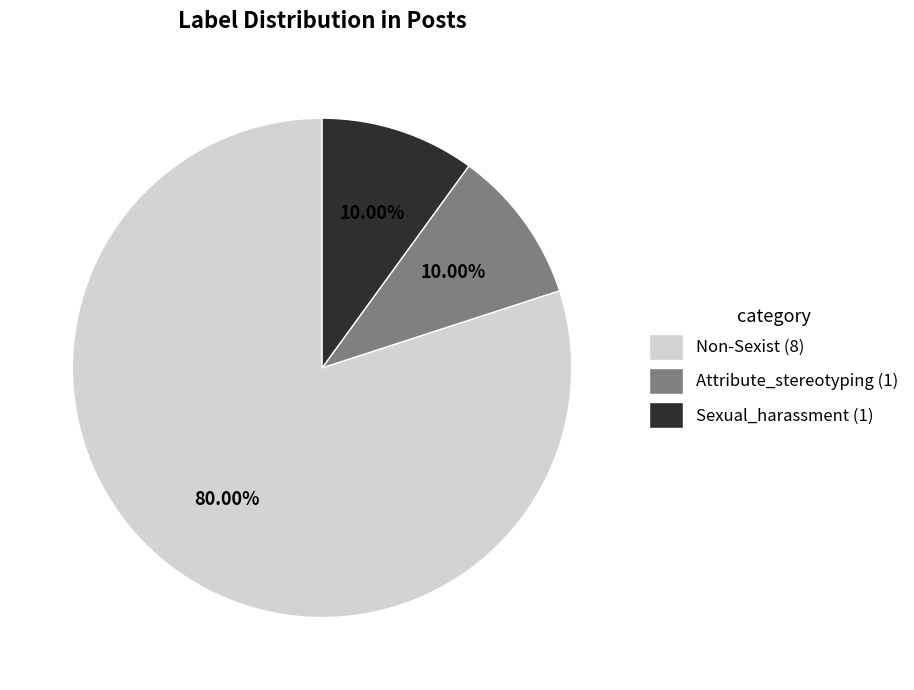

What is the largest slice in the pie chart?

Non-Sexist